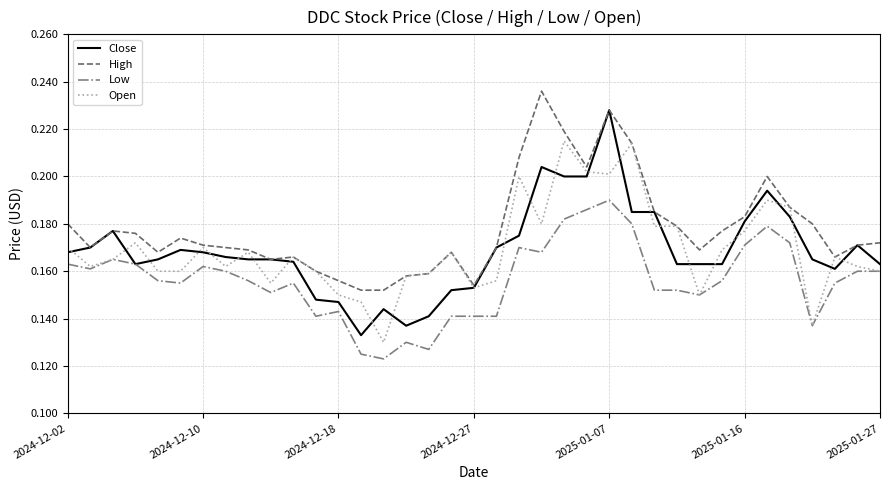

List the series in order of their peak value, lowest first.

Low, Open, Close, High